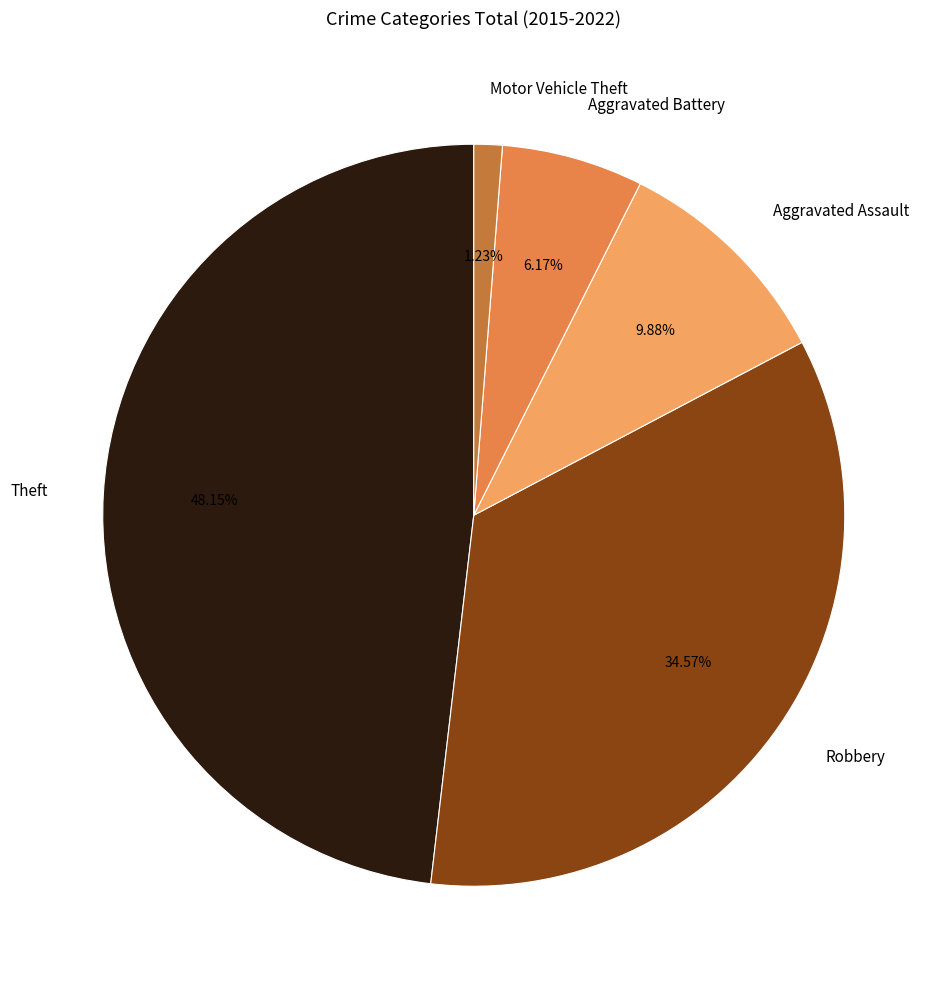

Does any single category account for the majority?

No